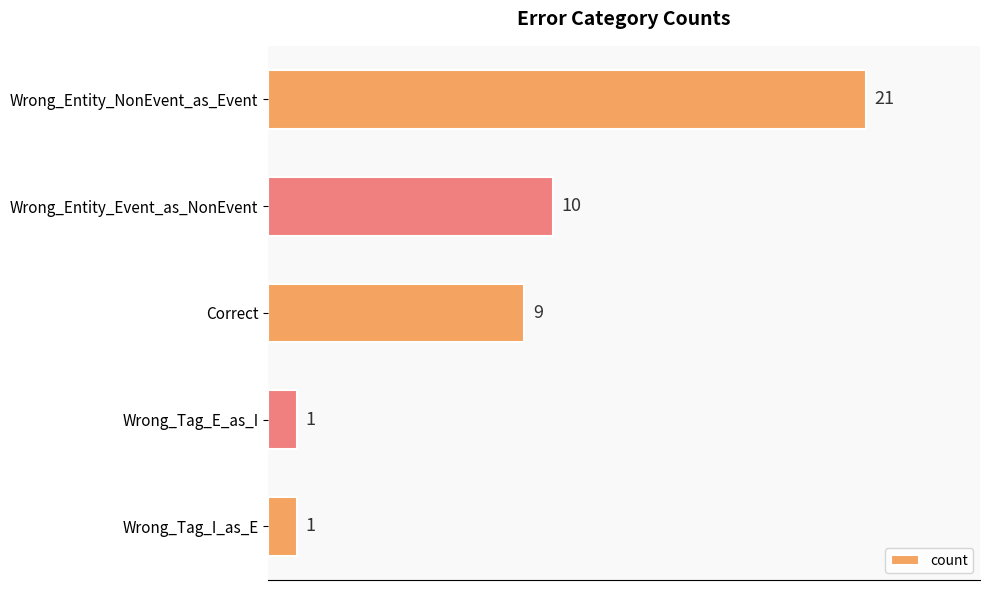

Where is the data nearest to the value 11?

Wrong_Entity_Event_as_NonEvent